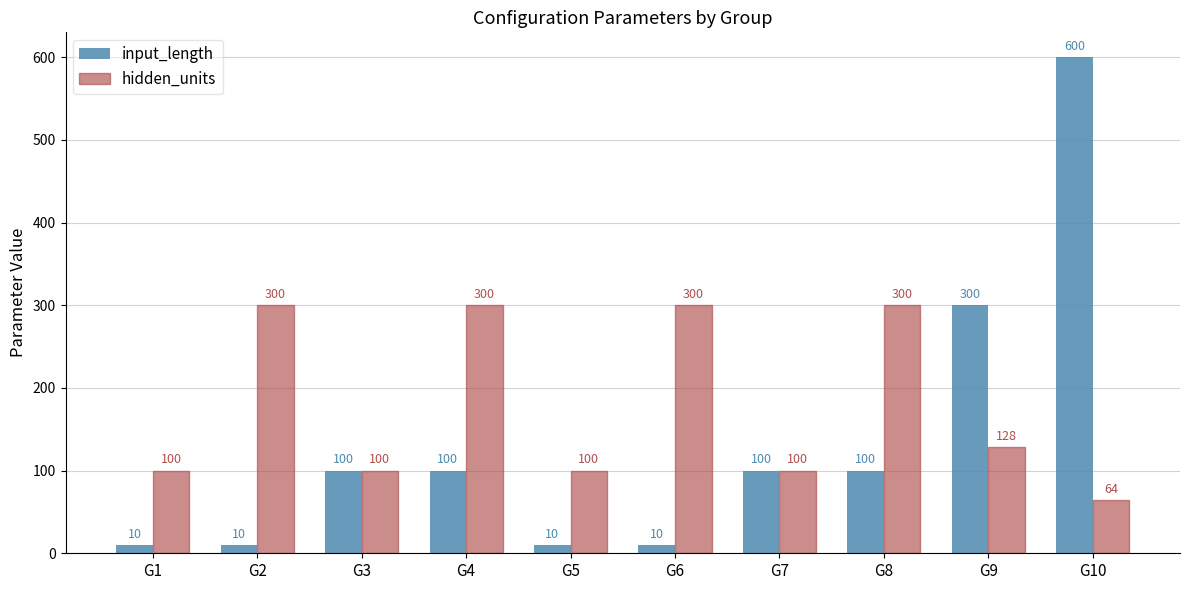

Where is input_length nearest to the value 305?

G9